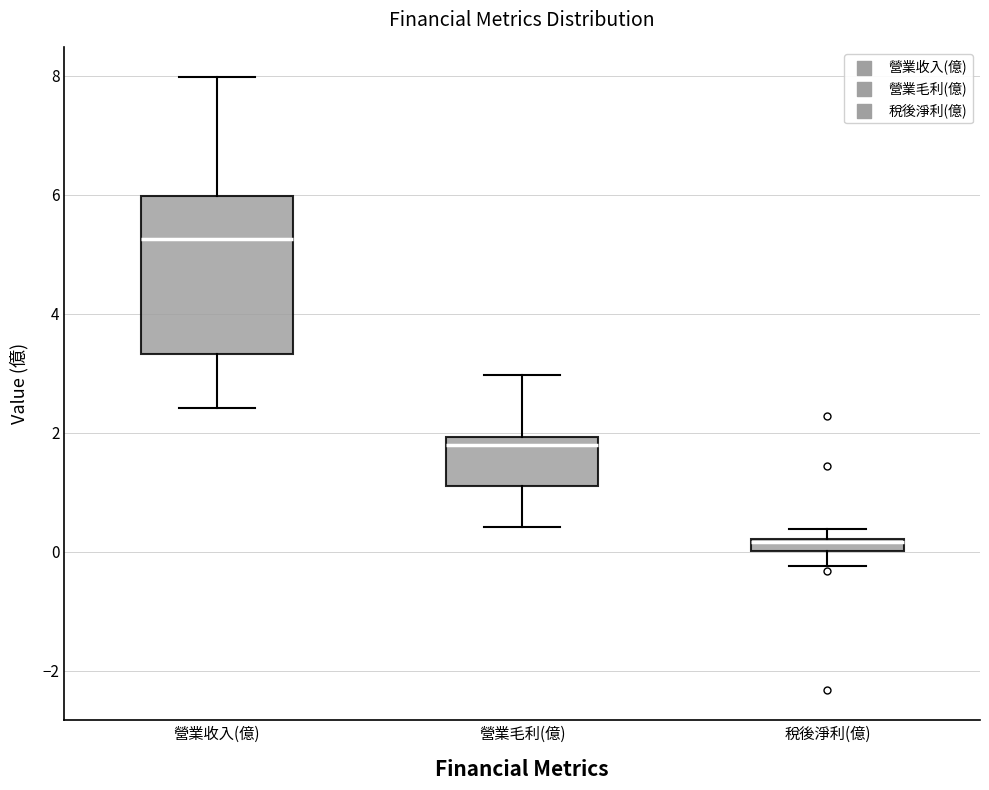

Where is the upper edge of the box for 稅後淨利(億) on the y-axis? The values are not printed on the chart, so give them approximately, as read against the axis.

0.2